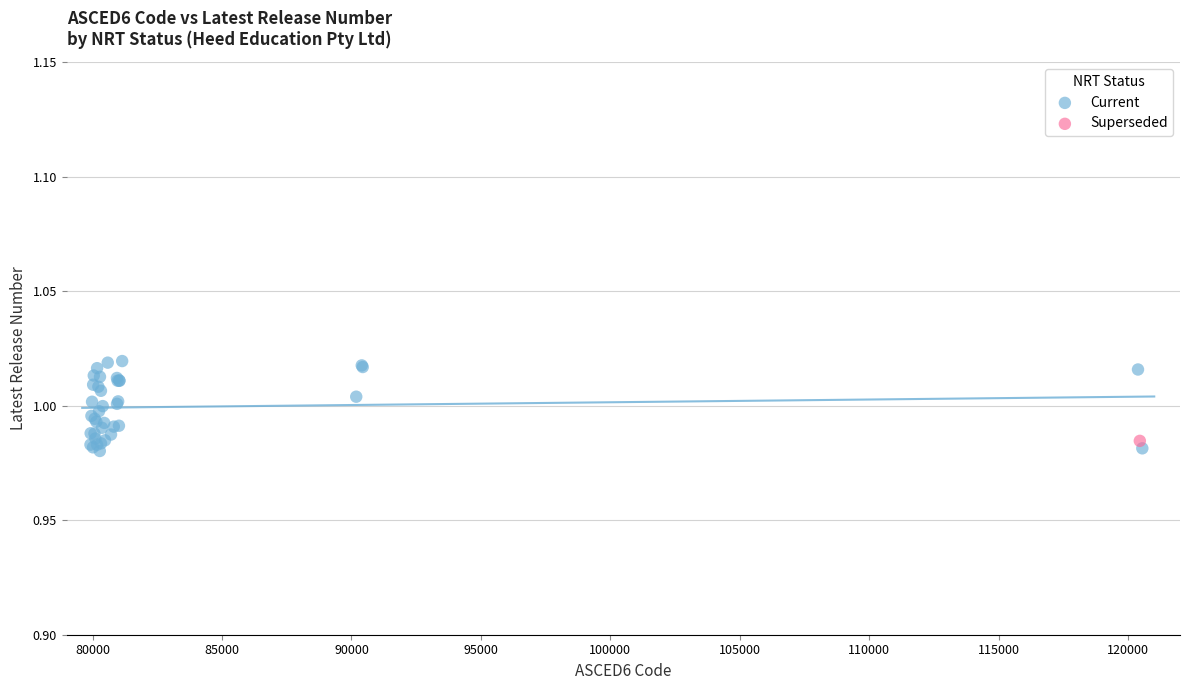

What are all the series names shown in the legend?

Current, Superseded